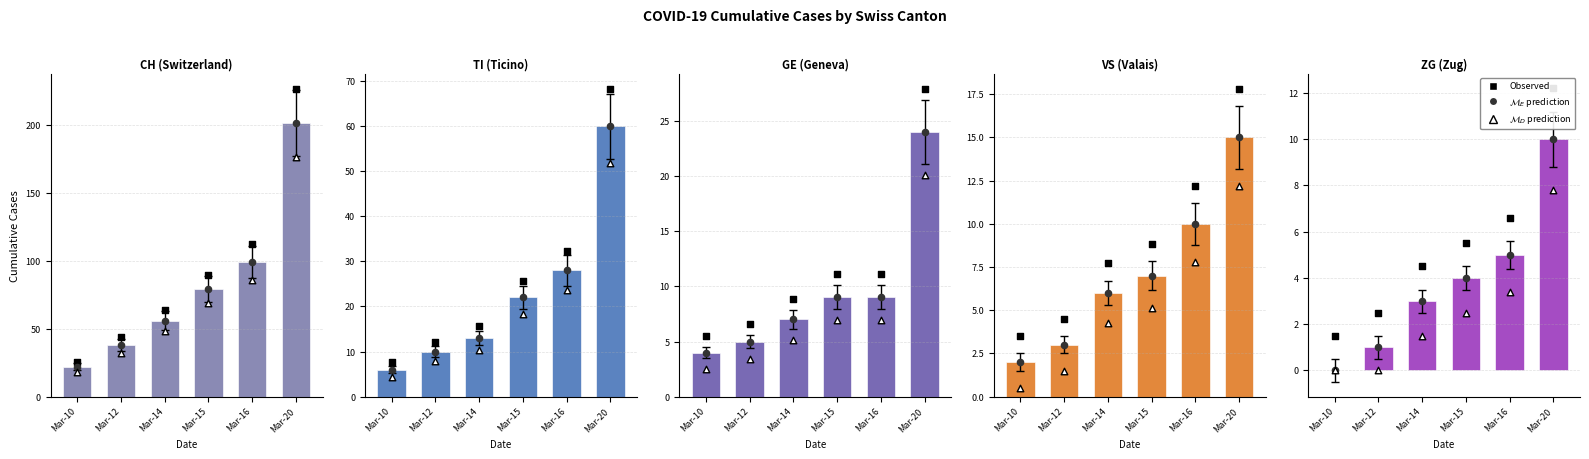

Is the value of CH at 2020-03-12 greater than the value of GE at 2020-03-19?

Yes